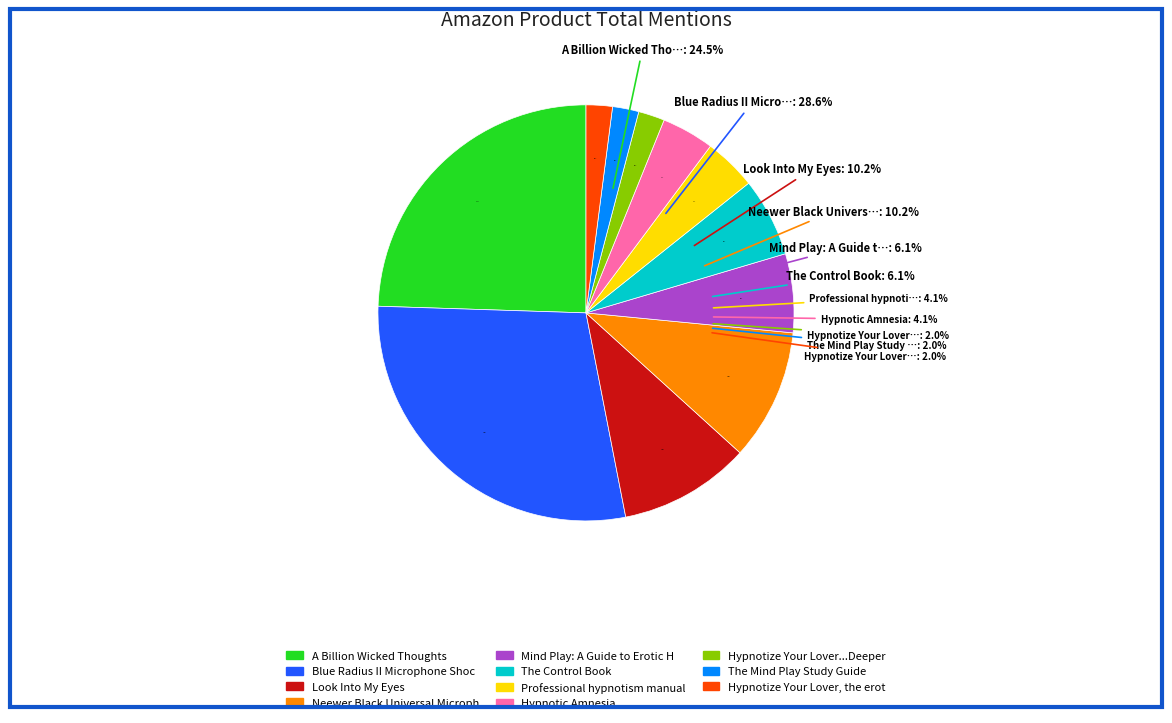

Approximately how many times larger is the value at Neewer Black Universal Microphone Shock compared to Hypnotize Your Lover, the erotic hypnosis?

5.0